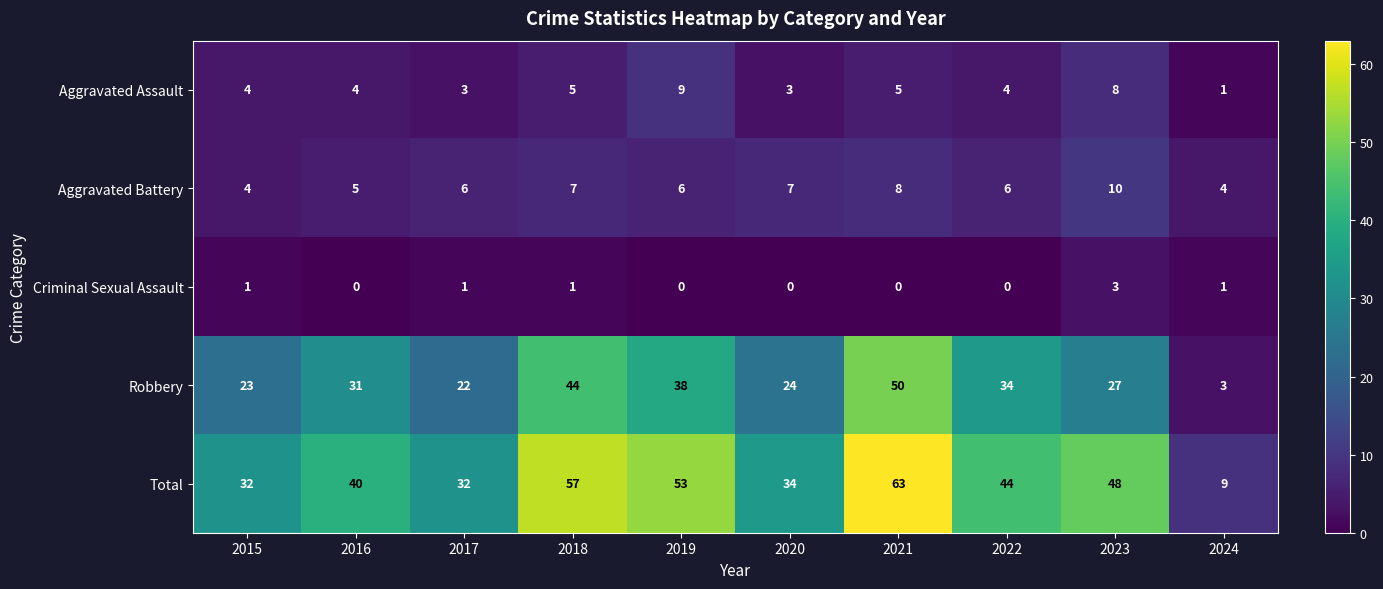

Is the value of Criminal Sexual Assault at 2023 greater than the value of Total at 2023?

No